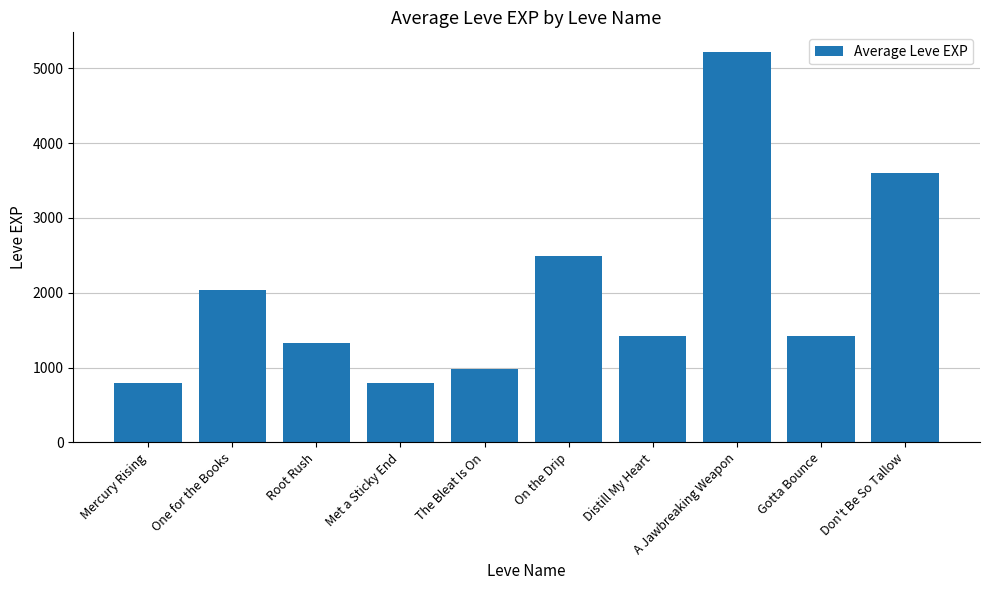

Reading left to right, transcribe all the data shown in this chart.

800	2040	1330	800	980	2490	1420	5220	1420	3600